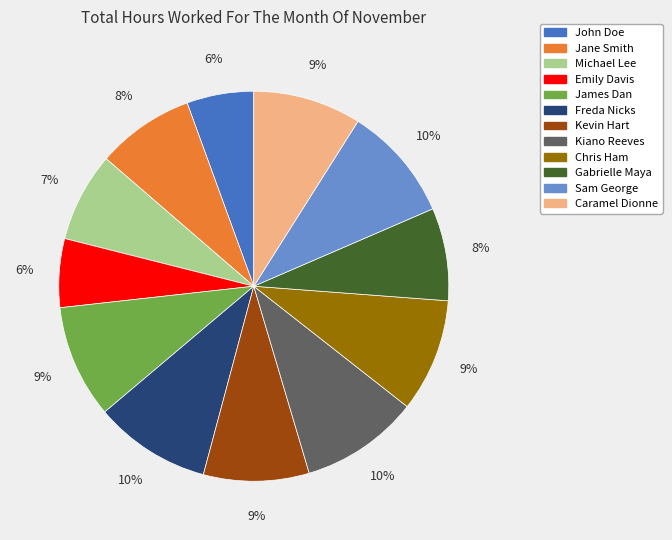

True or false: Kevin Hart accounts for 9% of the total.

True